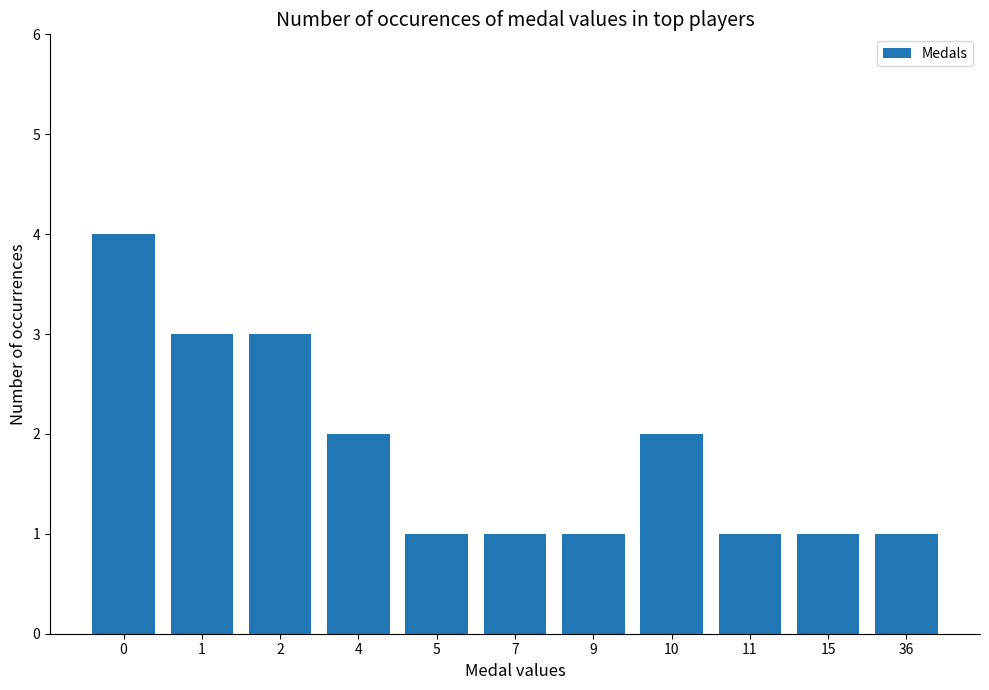

How many bars are there in total?

11